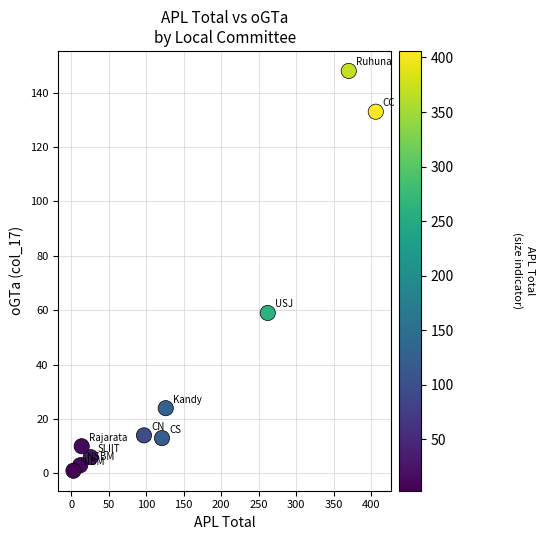

What Y value in the scatter plot is closest to 74?

59